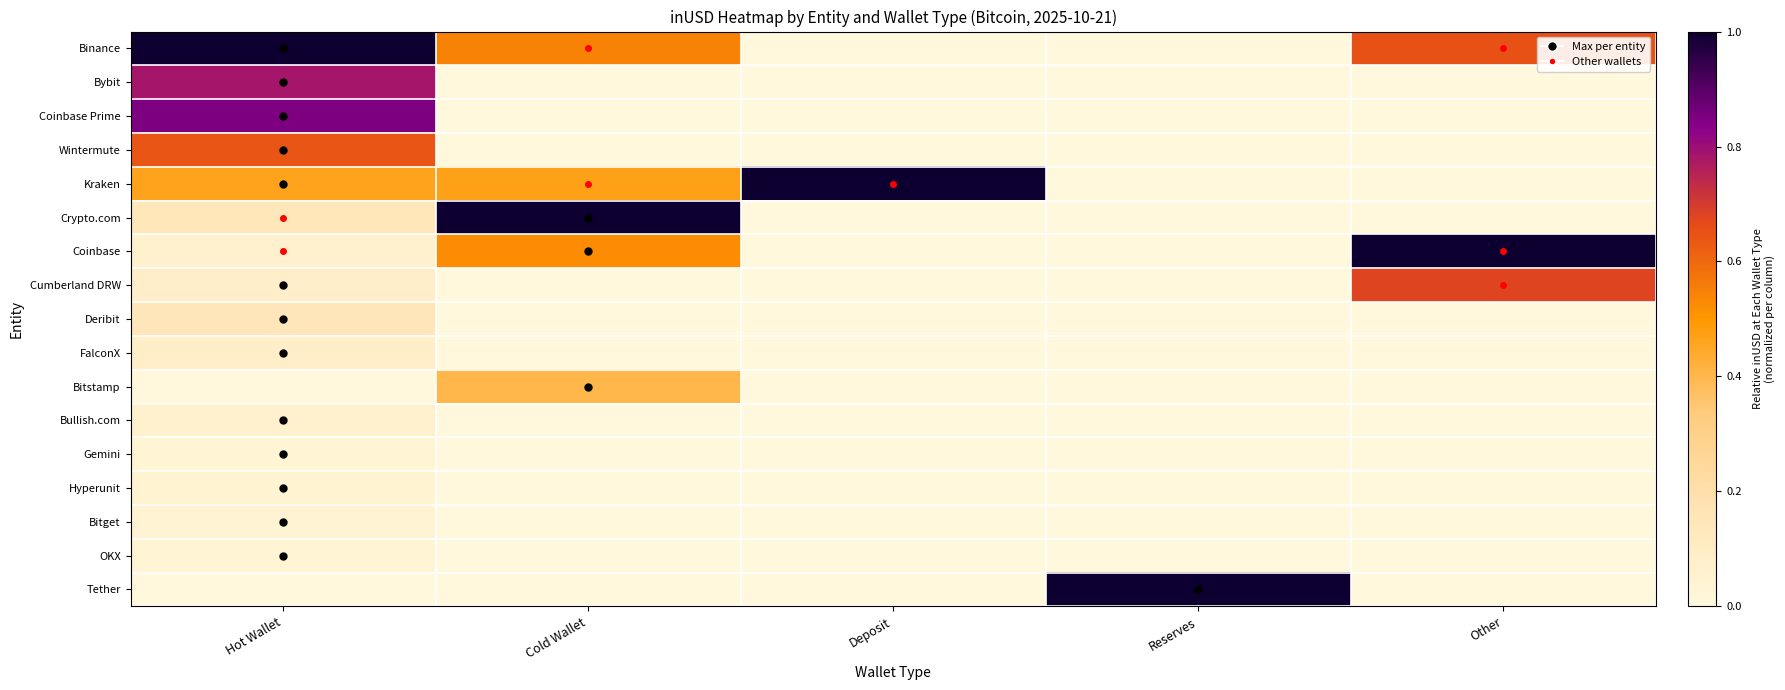

What is the maximum value shown in the chart?

1.0